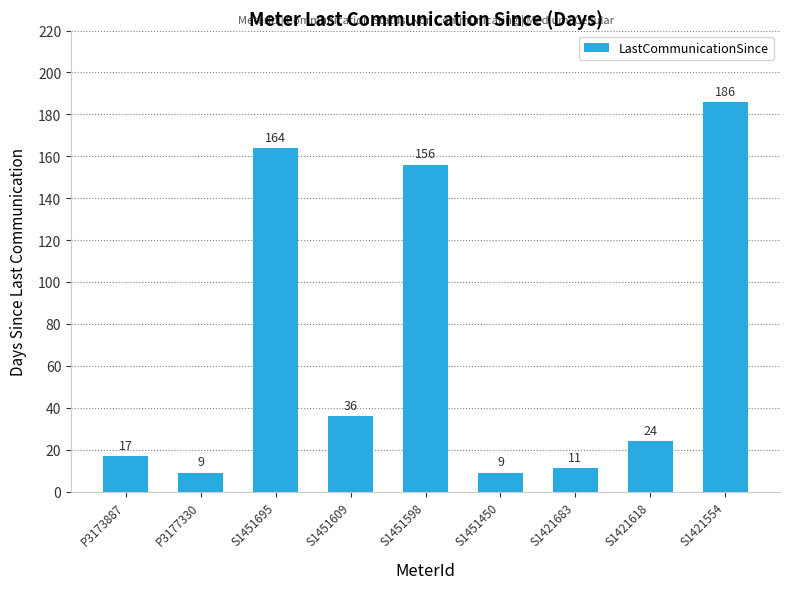

The value at P3173887 is 17. True or false?

True